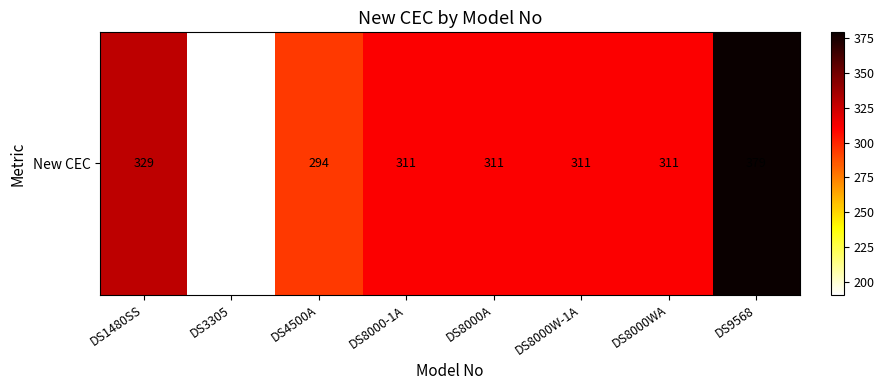

Reading left to right, what are all the values shown in this chart?

329	191	294	311	311	311	311	379